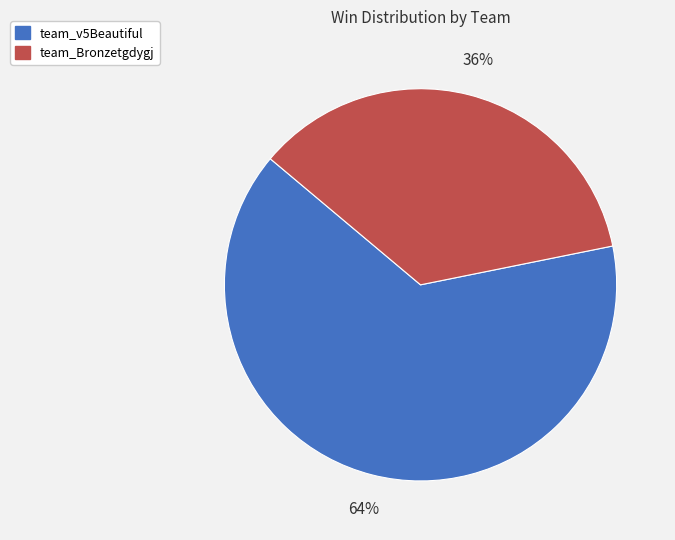

Which has a higher value, team_v5Beautiful or team_Bronzetgdygj?

team_v5Beautiful